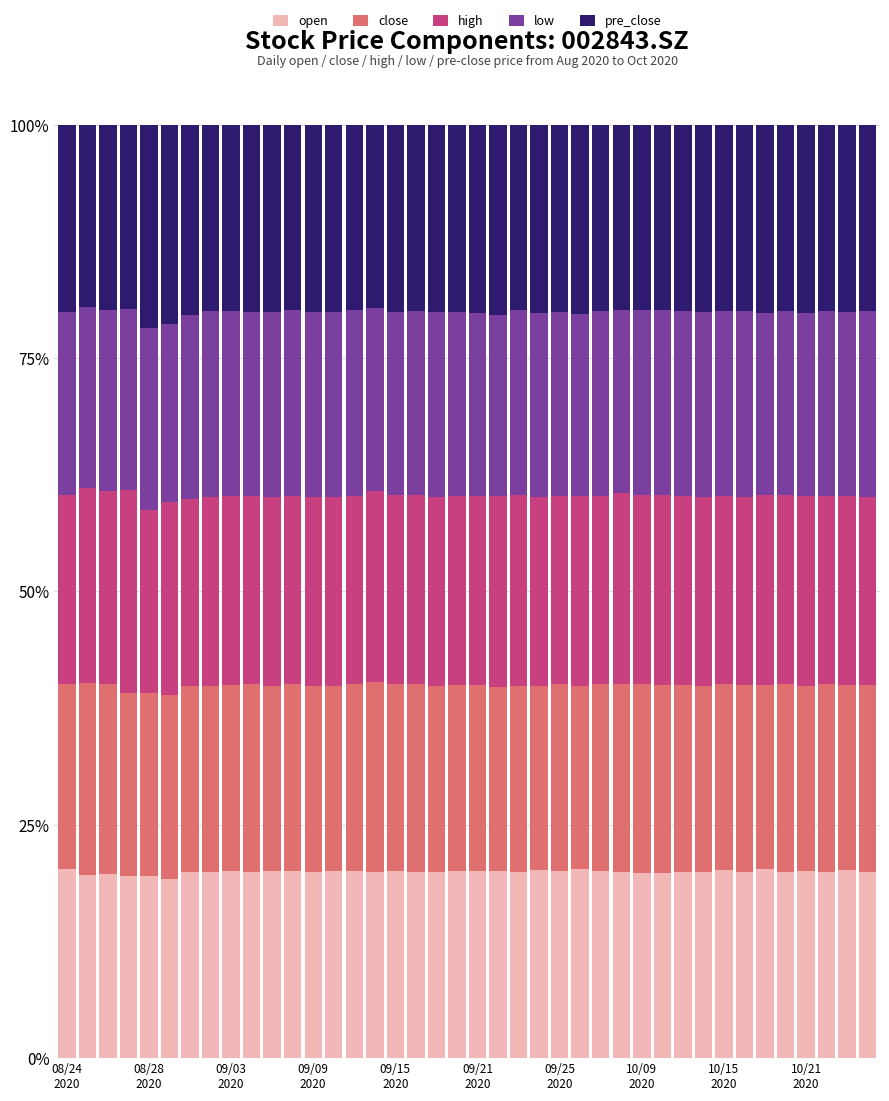

Does the chart contain any negative values?

No